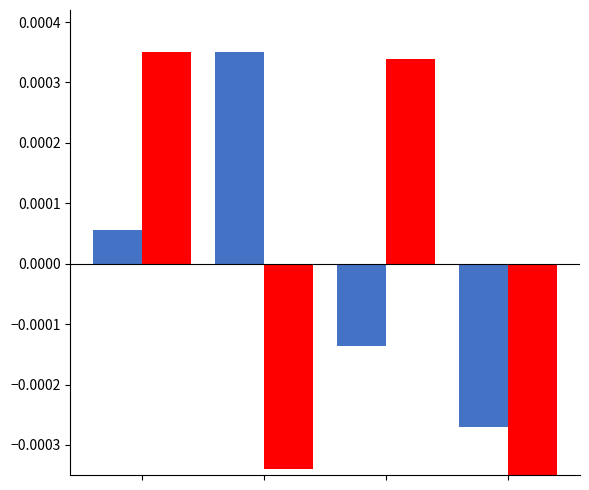

Count the number of categories in the chart.

4